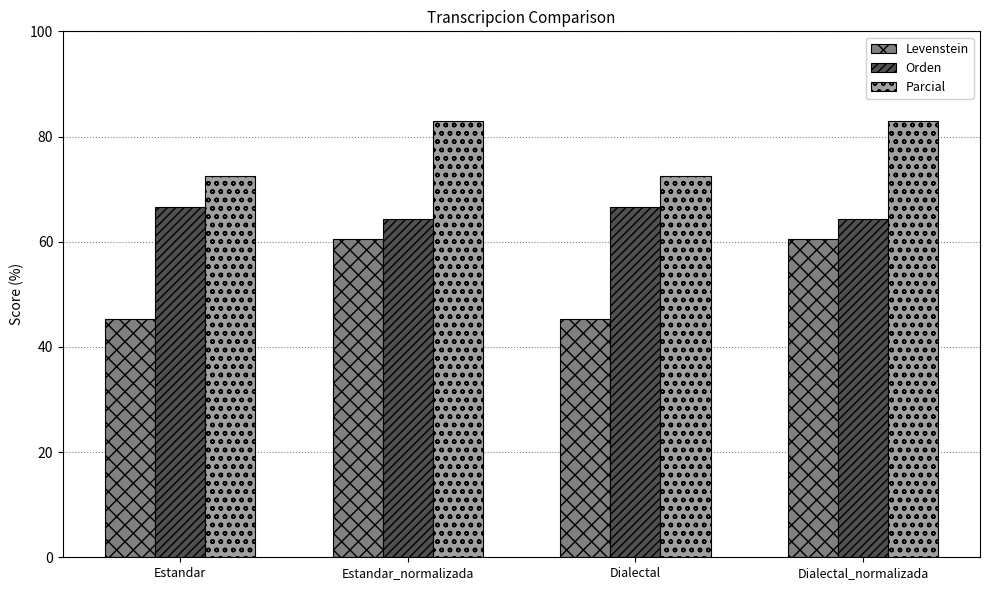

Reading left to right, extract all data points from this chart.

Levenstein: 45.2	60.6	45.2	60.6
Orden: 66.7	64.4	66.7	64.4
Parcial: 72.4	83.0	72.4	83.0